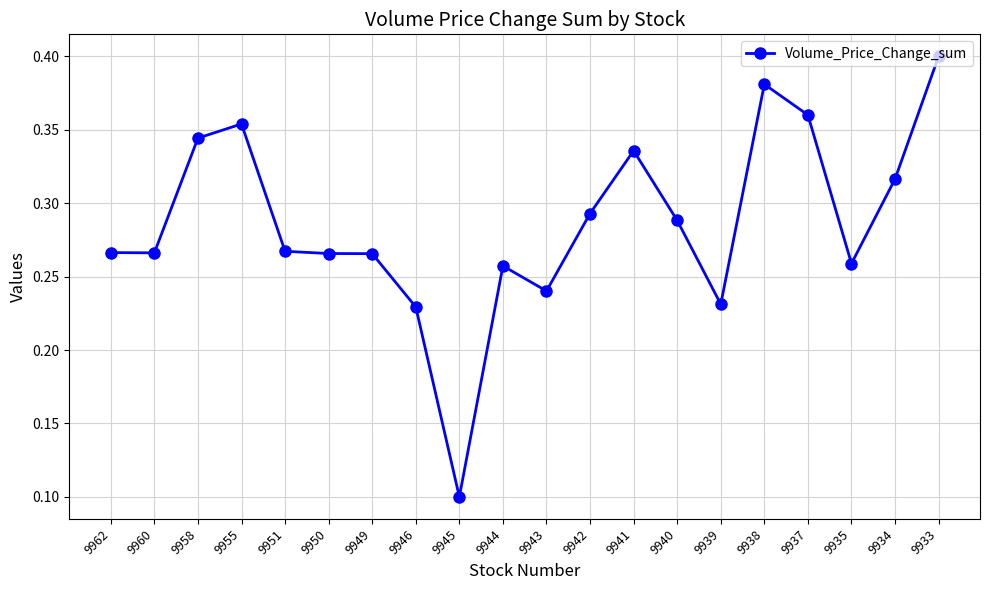

What is the value of the 9th point from the left?

0.1